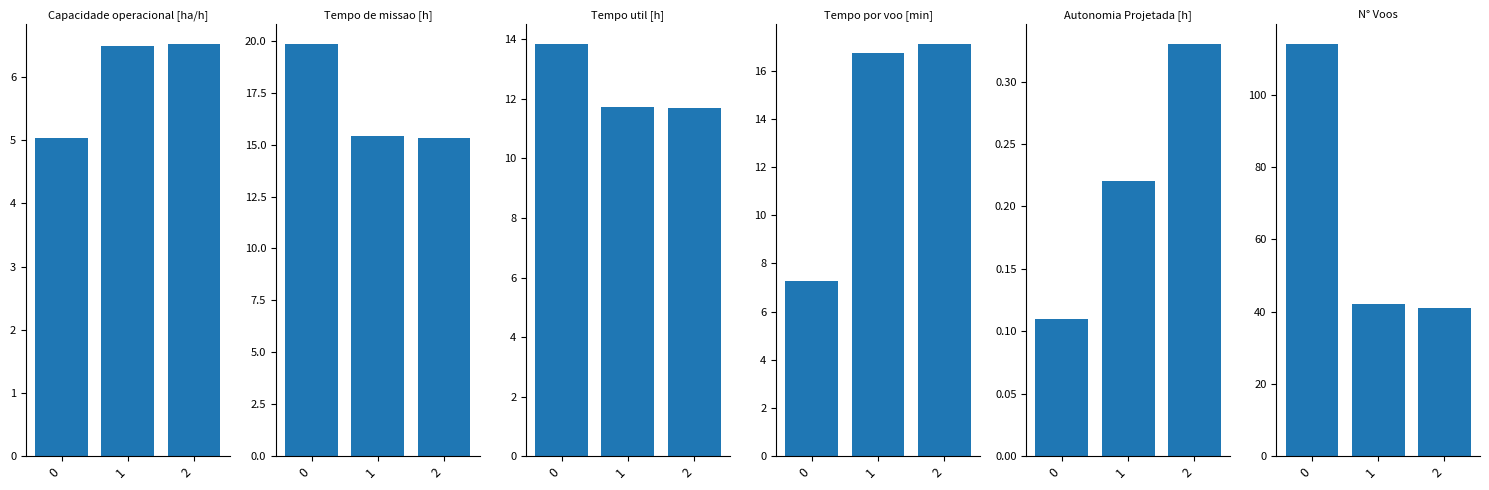

How many series are shown in this chart?

6